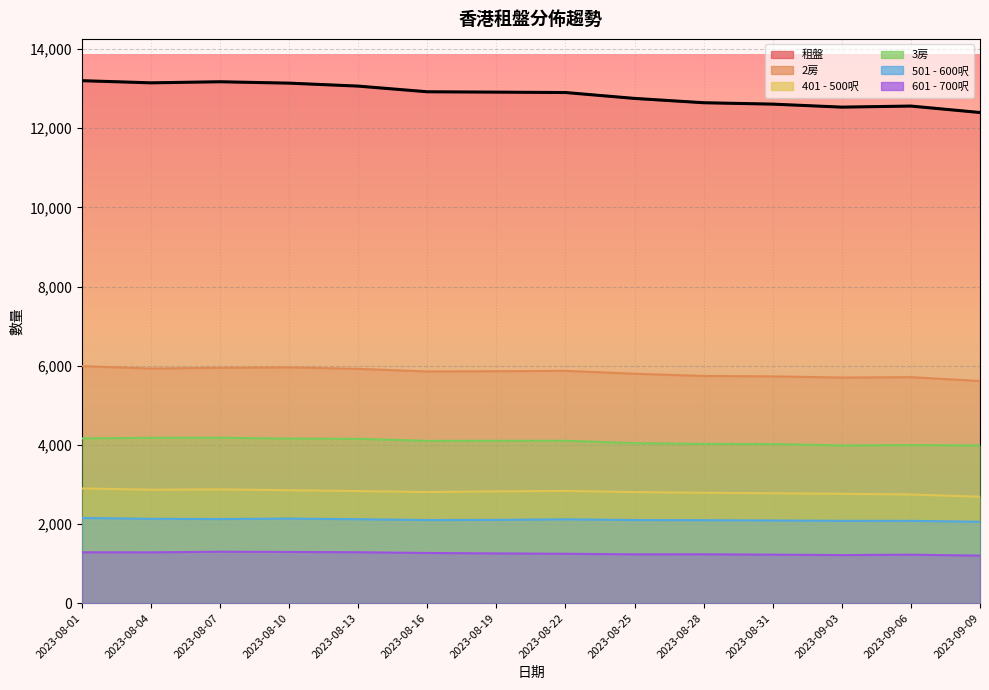

What is the sum of the 401 - 500呎 values at 2023-08-04 and 2023-09-03?

5629